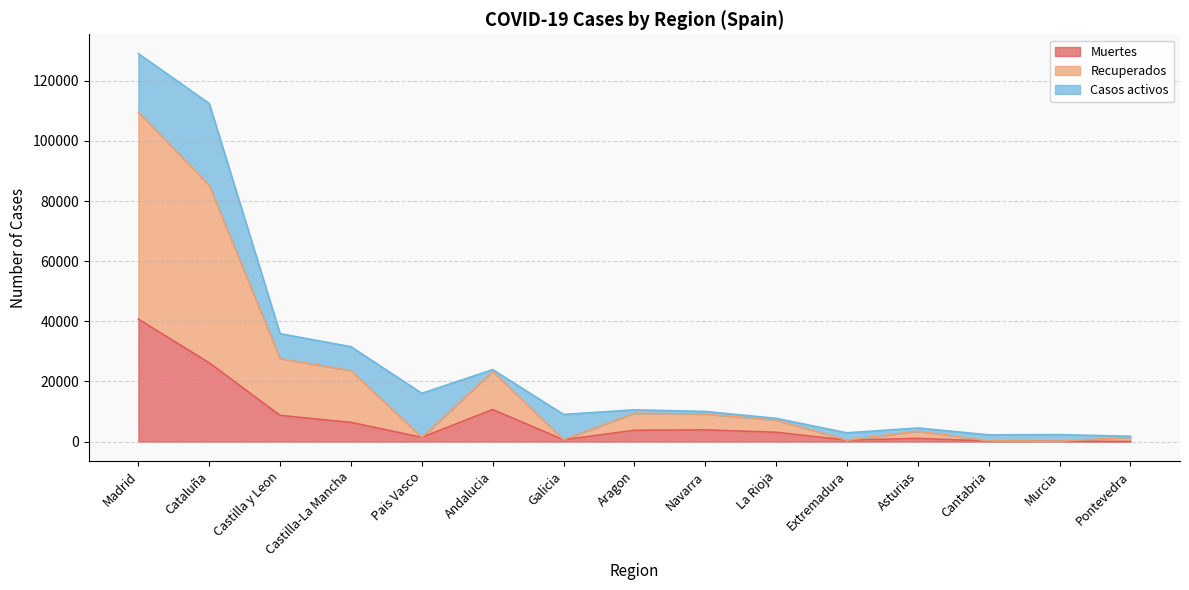

True or false: Muertes has a value of 621 at Asturias.

False